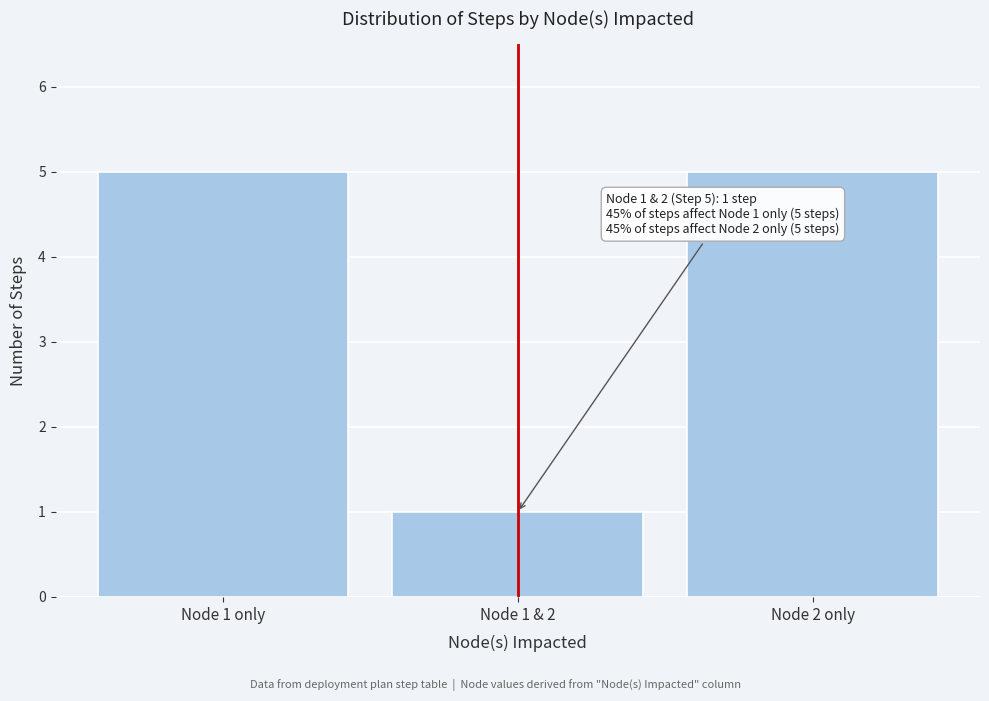

Reading left to right, extract all data points from this chart.

5	1	5